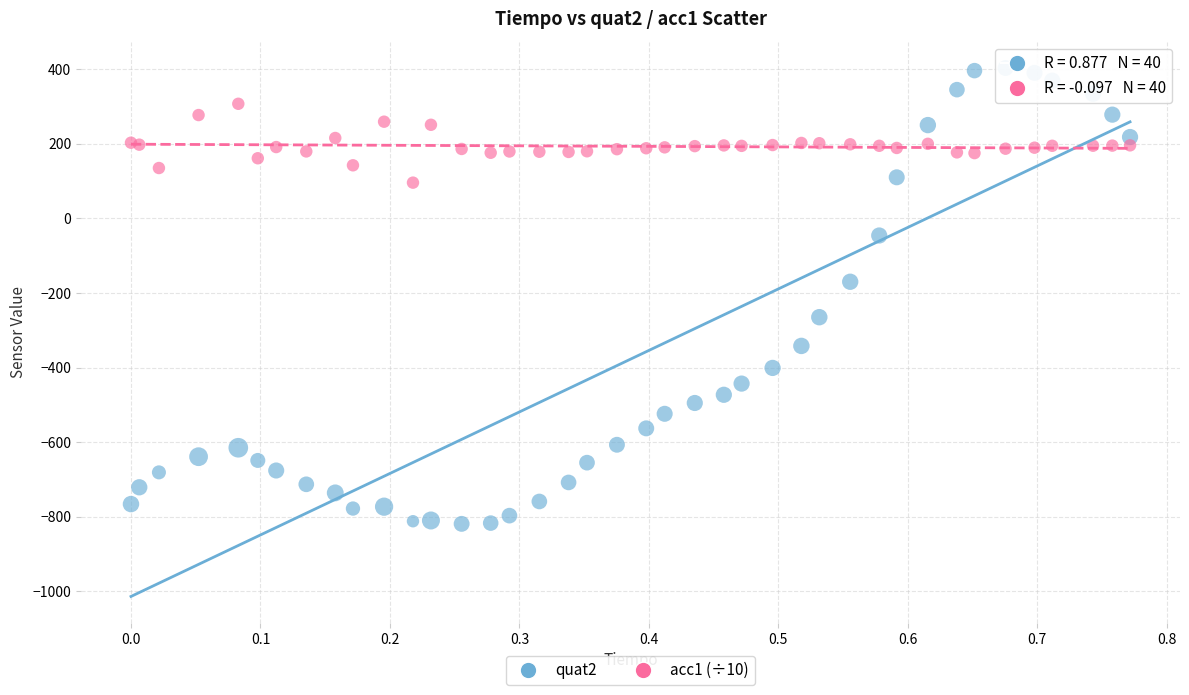

Which series has the widest spread of Y values?

quat2